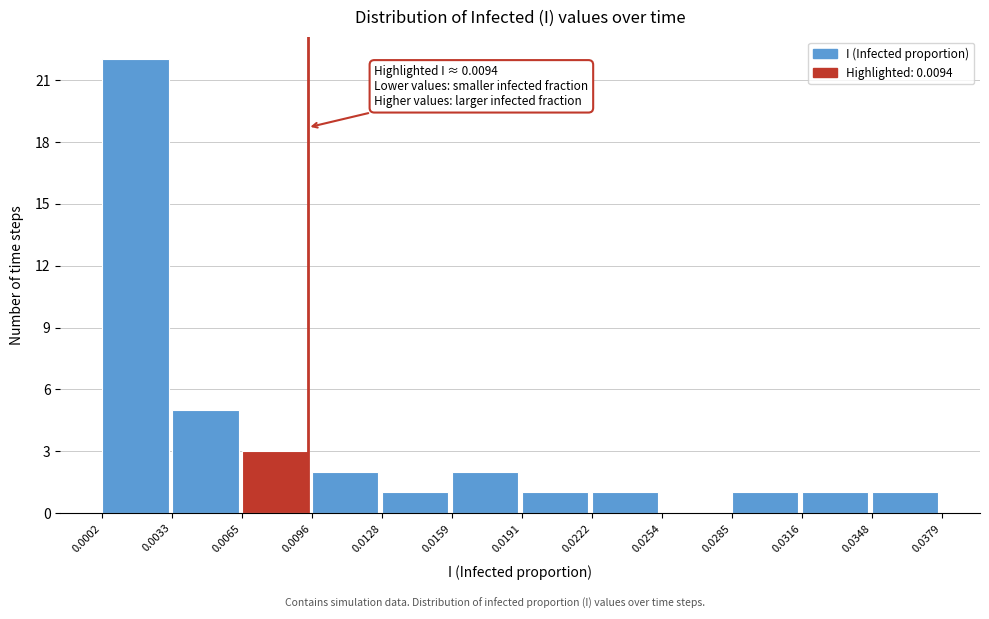

Which range on the x-axis has the tallest bar?

0.0002 to 0.0033